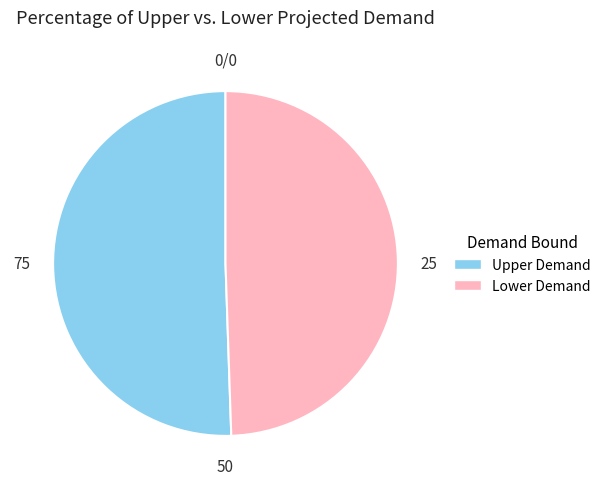

Does Upper Demand account for over 50% of the chart?

Yes